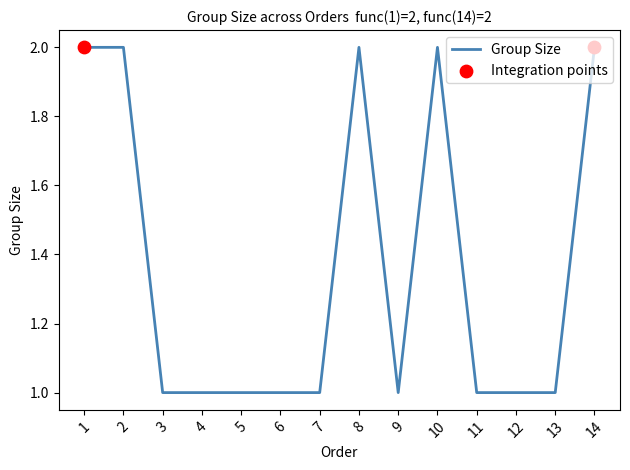

What is the ratio of the value at 6 to the value at 10?

0.5